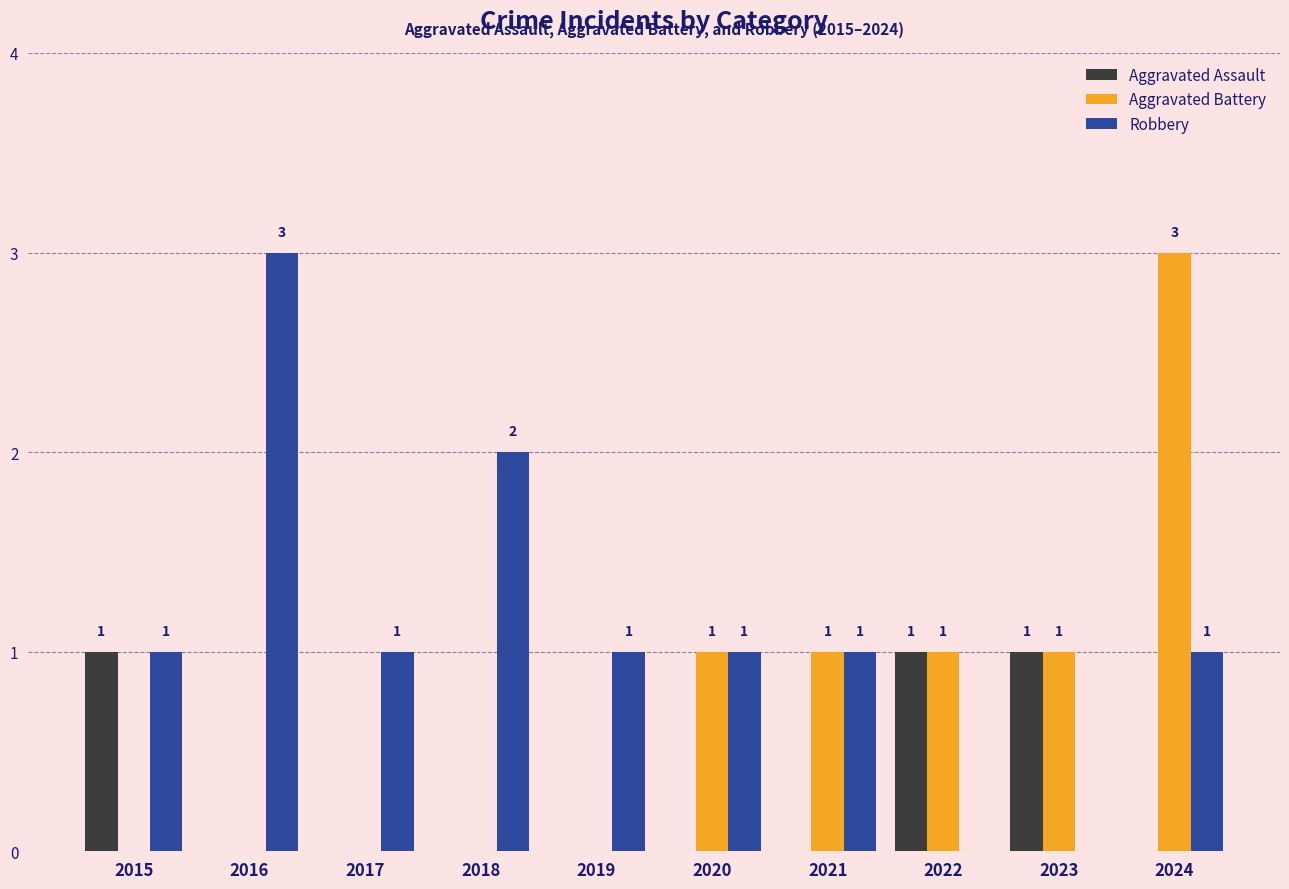

What is the average value of the Aggravated Battery series?

1